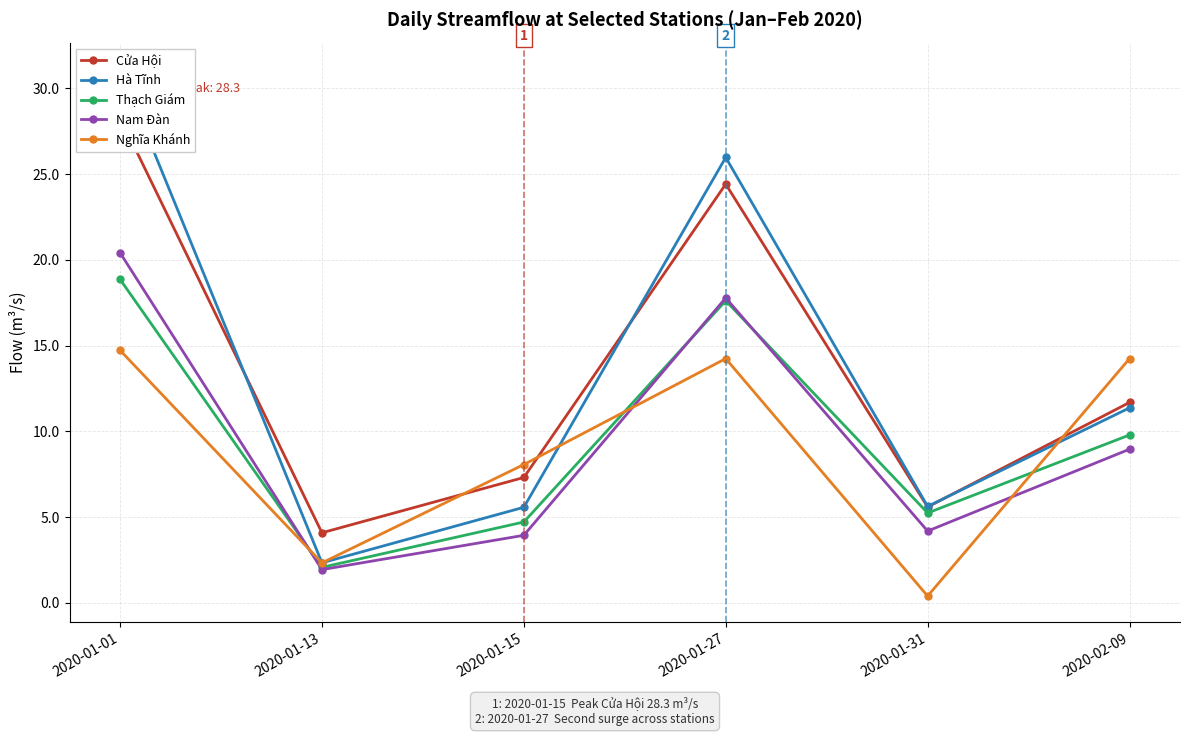

At which label is Cửa Hội closest to 16?

2020-02-09